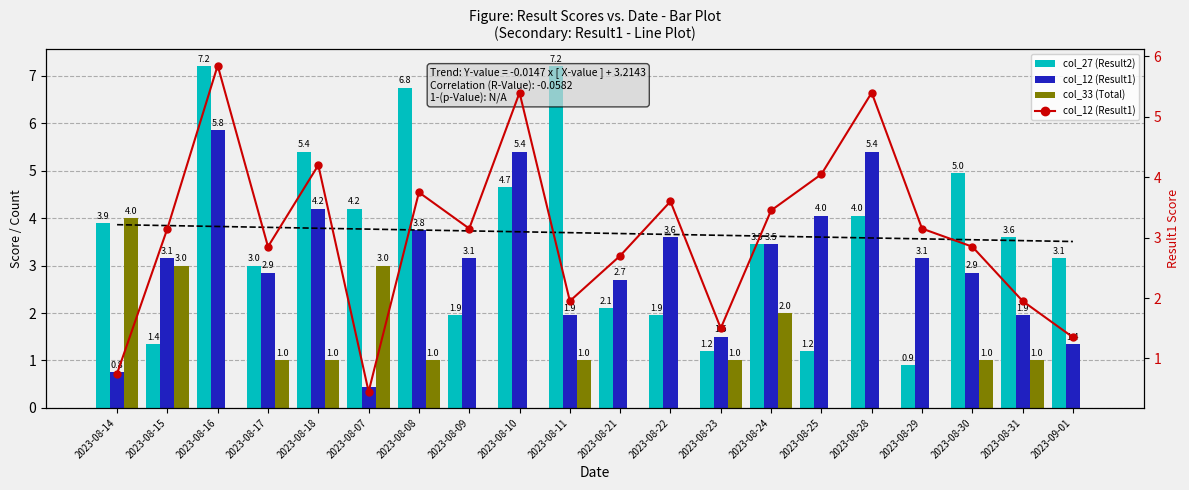

How many values in the col_12 (Result1) series exceed 3?

11